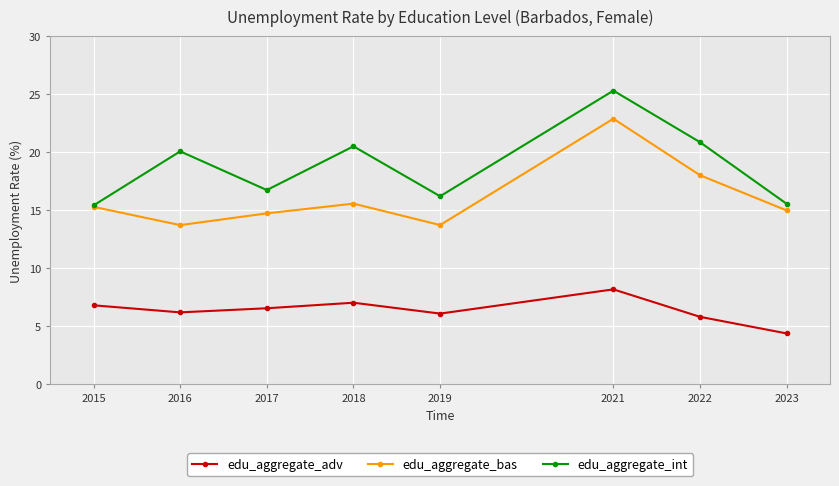

How many lines are shown in the chart?

3